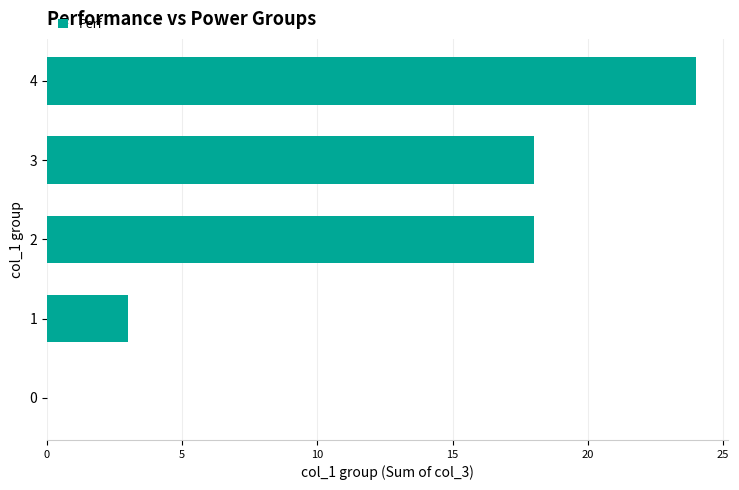

Read the value at 2, to the nearest 10.

20